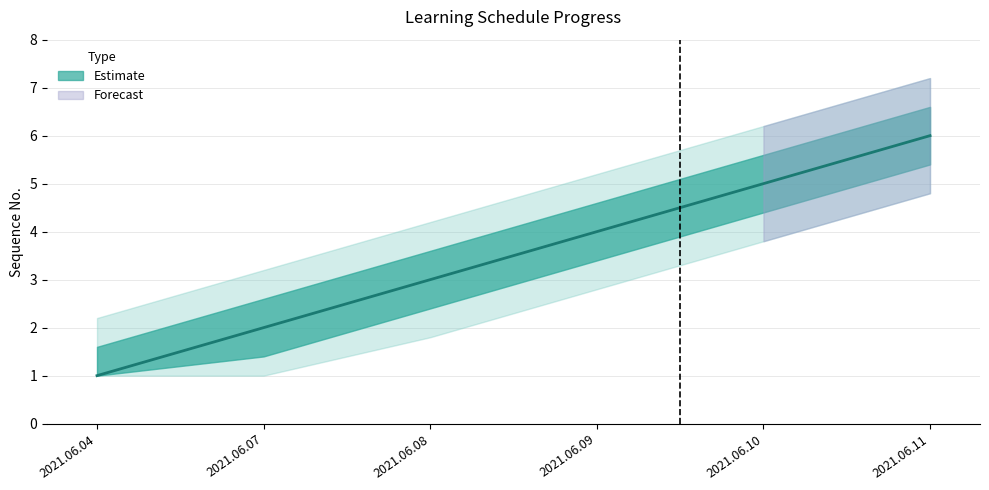

How many categories are shown in the chart?

6